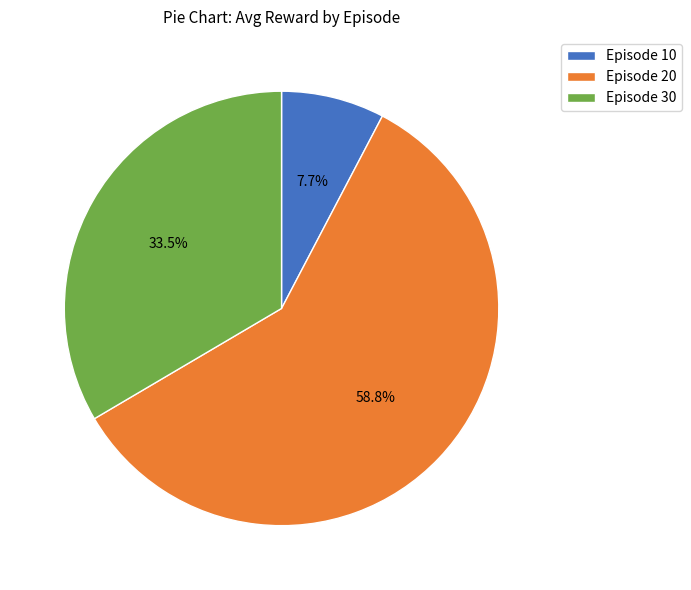

True or false: Episode 10 accounts for 14% of the total.

False